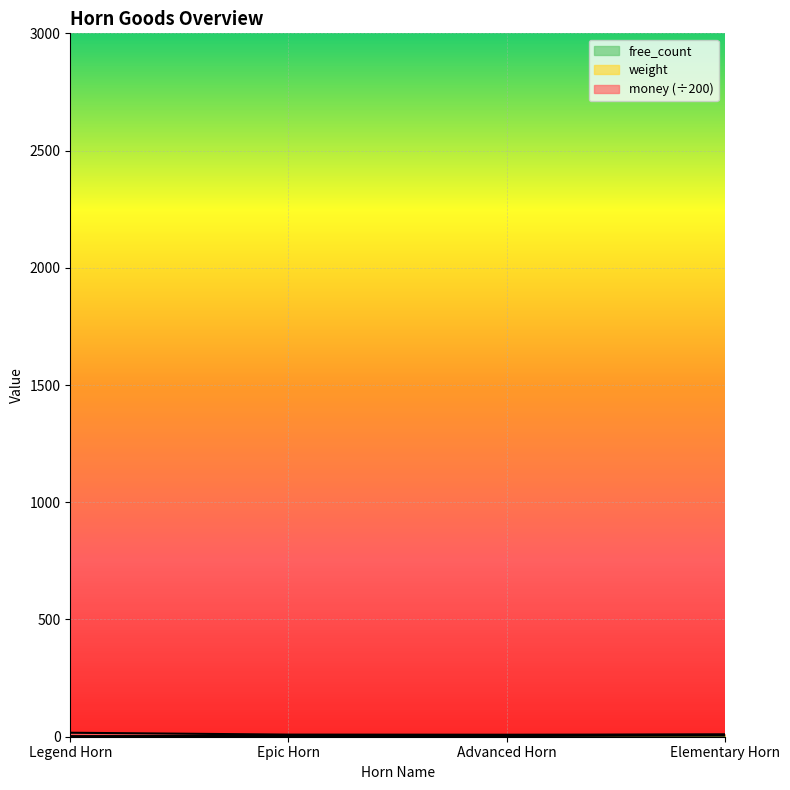

At which label does free_count reach its peak?

Elementary Horn